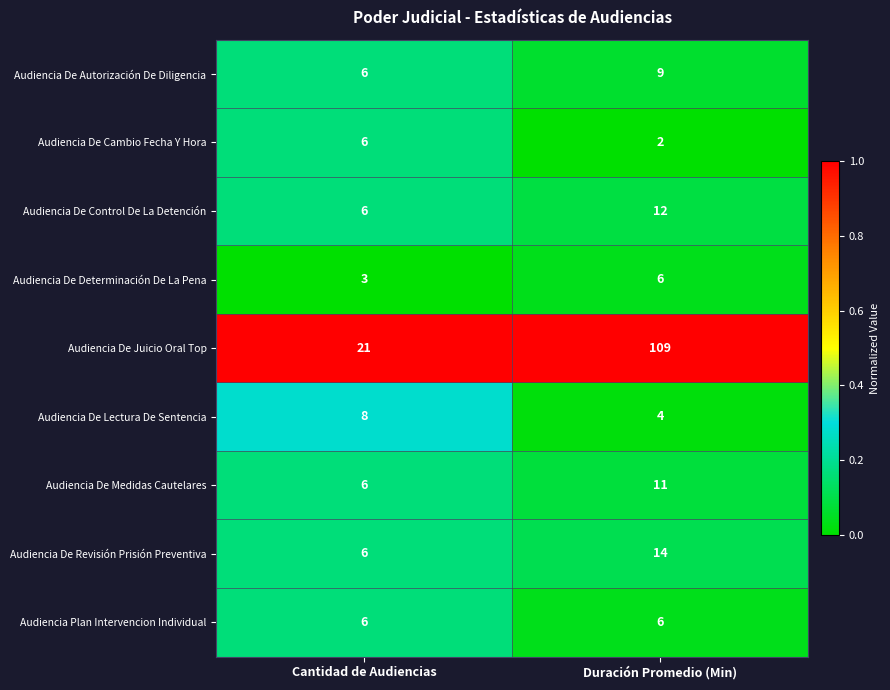

At which category does the chart reach its minimum across all series?

Duración Promedio (Min)